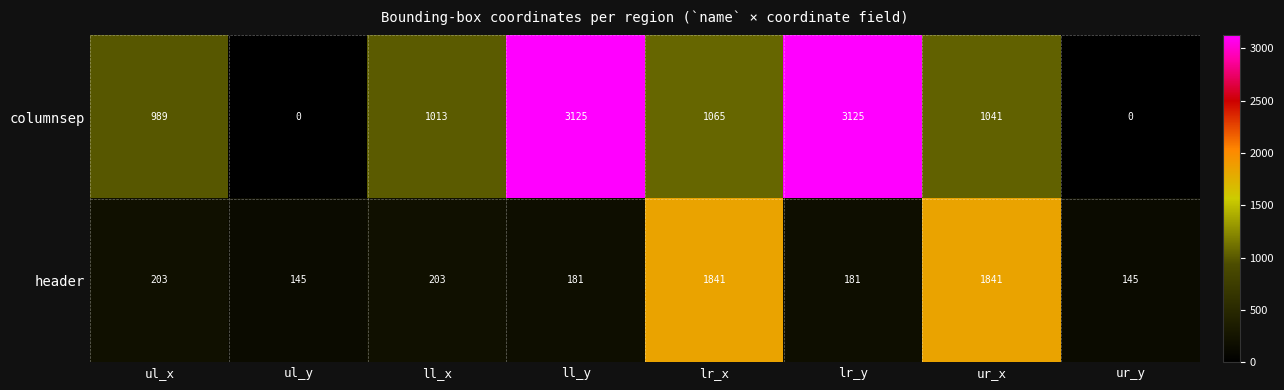

The value of columnsep at ll_y is 3125. True or false?

True